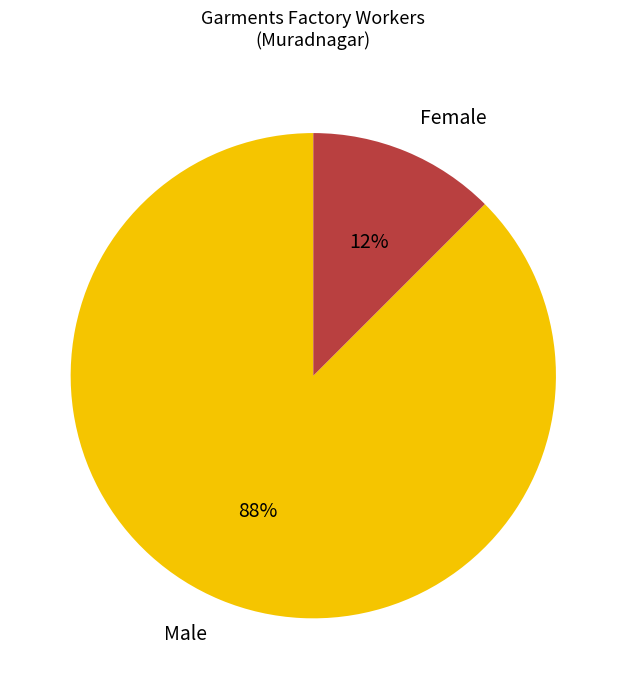

Is Male the majority of the pie?

Yes